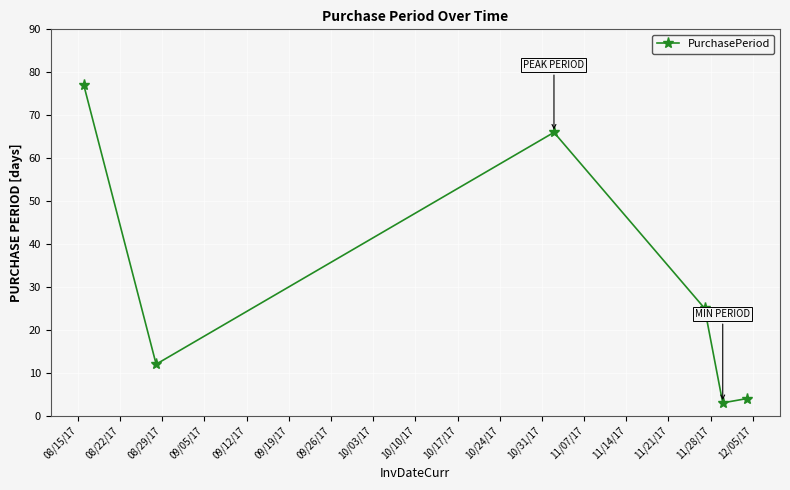

What is the greatest value displayed?

77